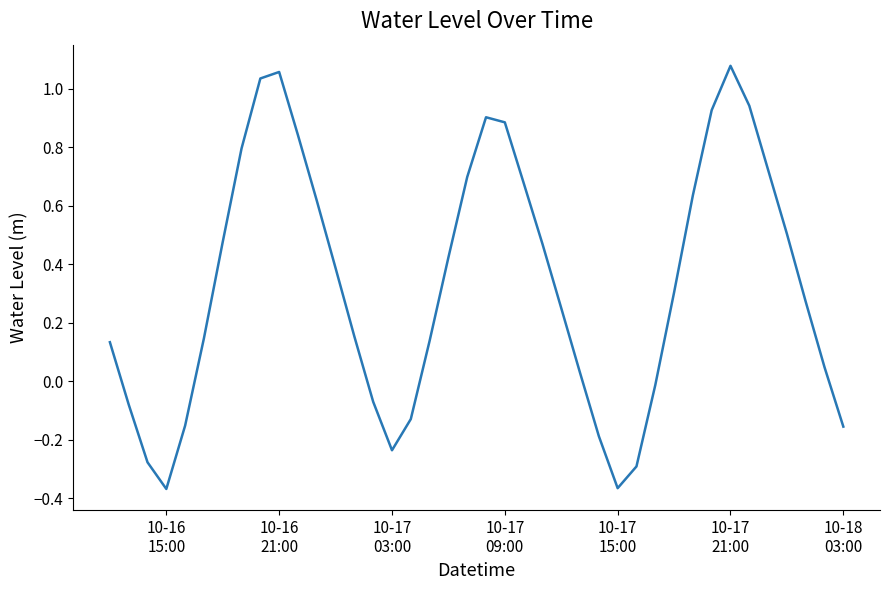

What is the difference between the second highest and second lowest values?

1.4